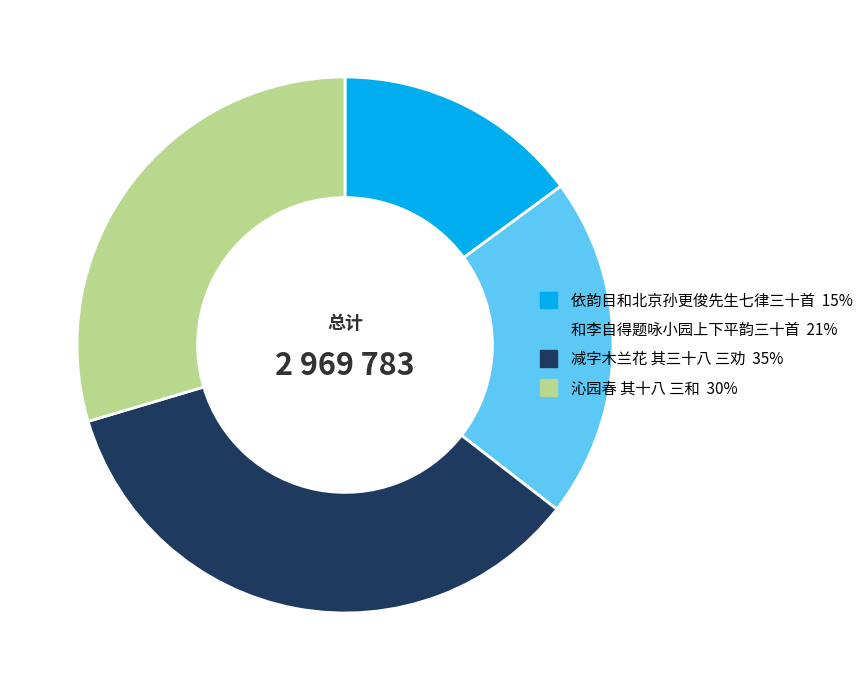

Count the number of slices in the pie.

4